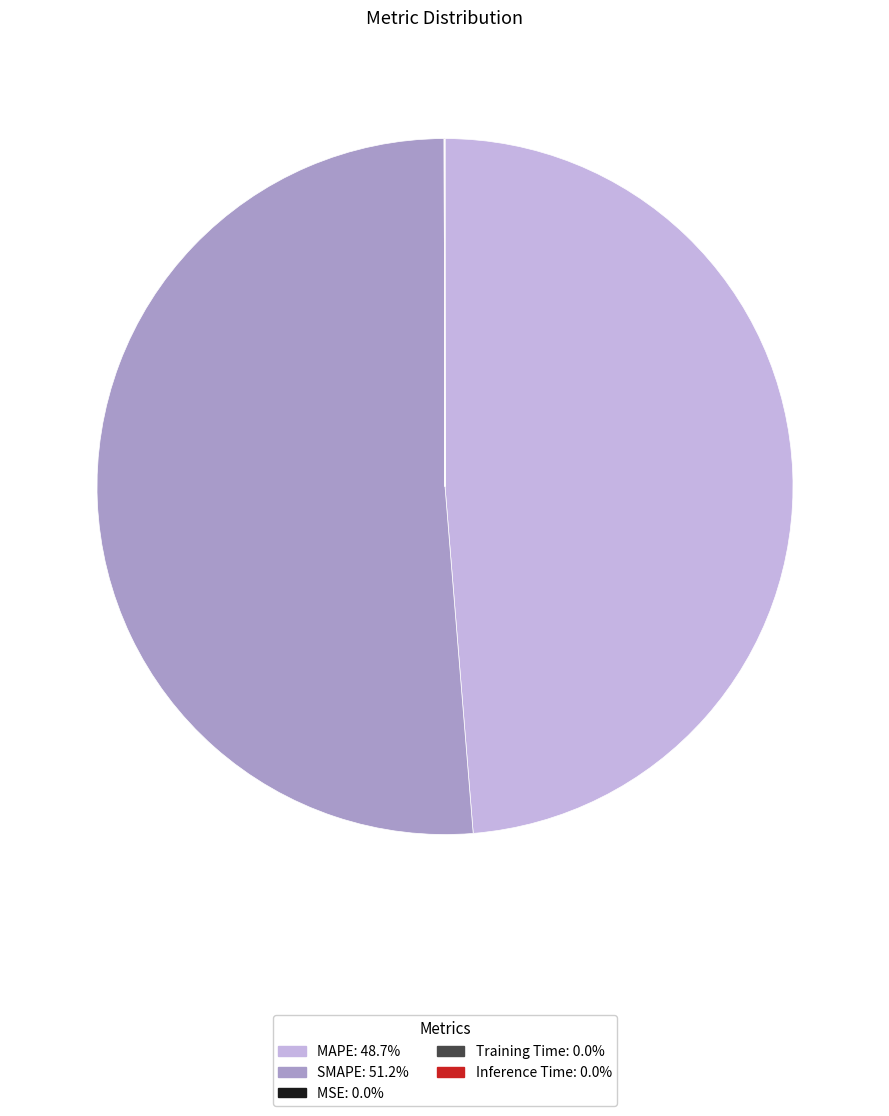

Which slice represents more than half of the pie?

SMAPE